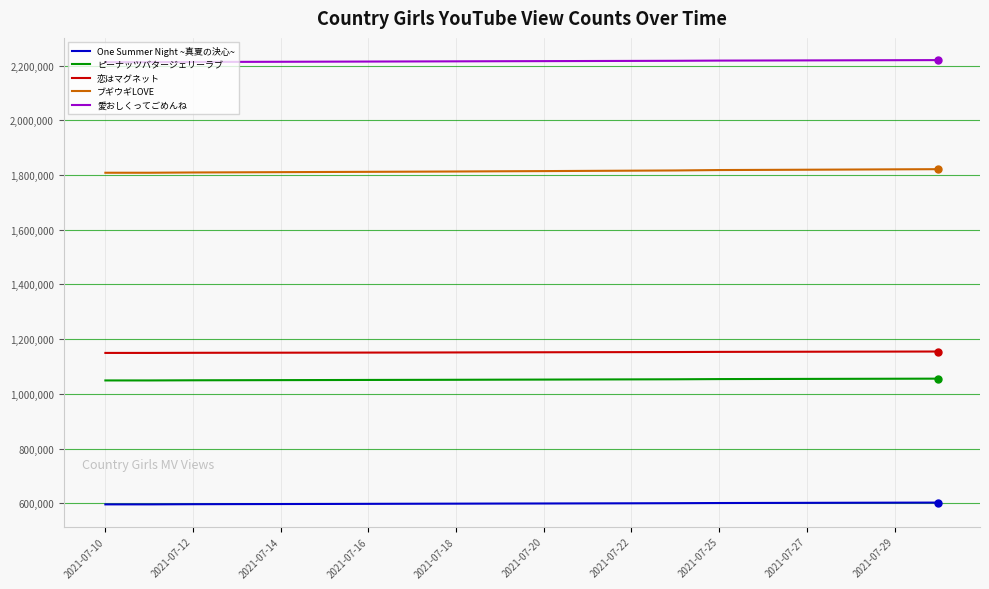

Does the chart display data point markers on the line(s)?

No